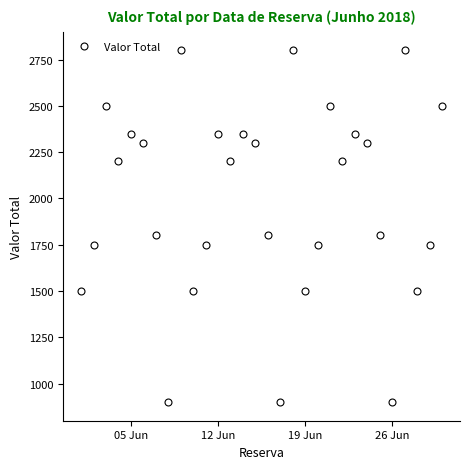

How many lines are shown in the chart?

1